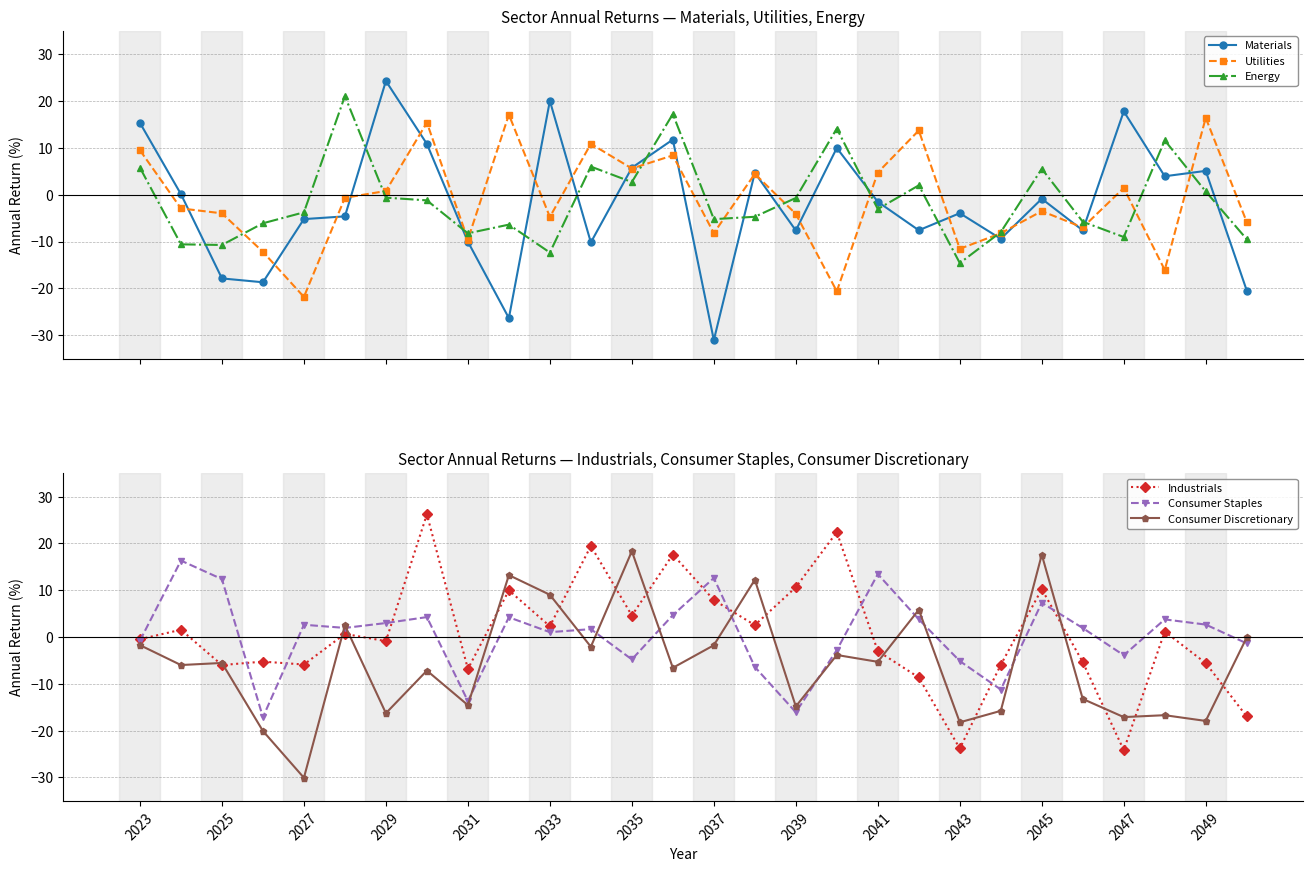

What is the lowest value of the Energy series?

-14.6